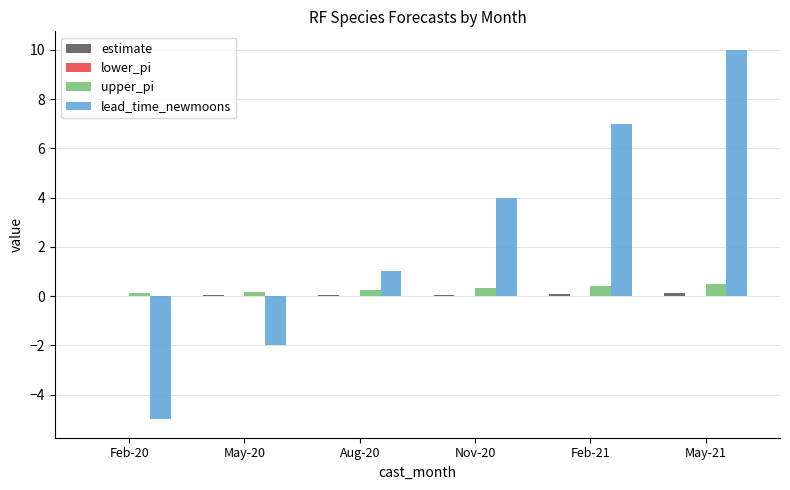

At which label is lead_time_newmoons closest to 2?

Aug-20